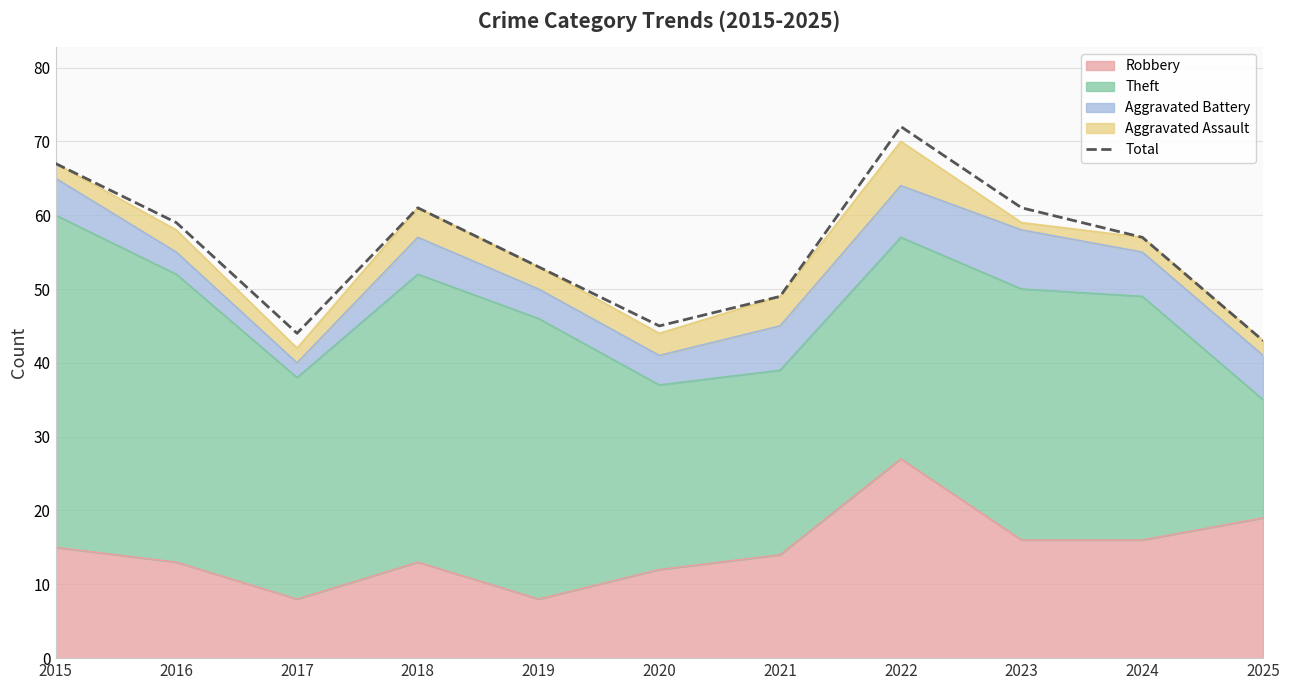

Read the value at 2020, to the nearest 5.

45